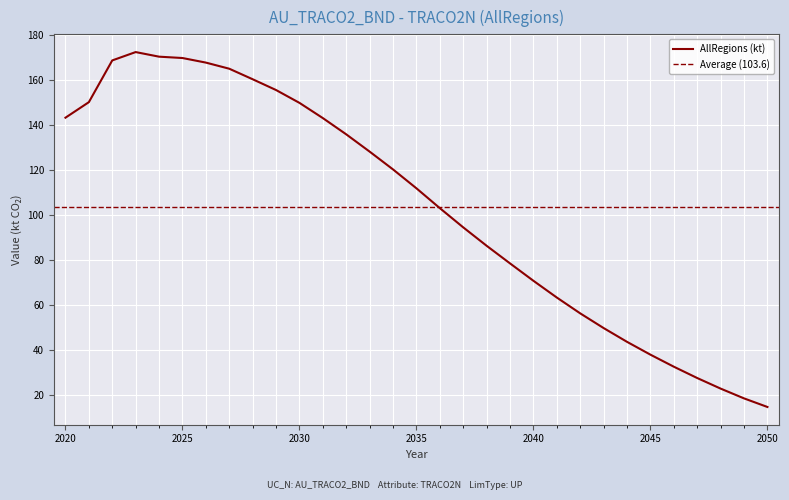

What is the minimum value shown in the chart?

14.8